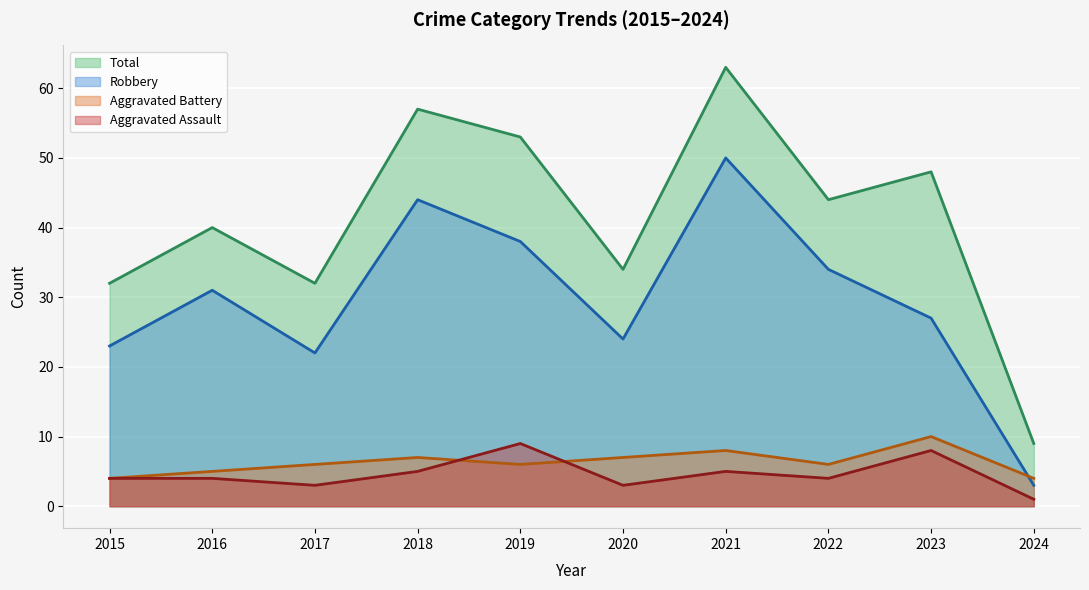

How many interior local peaks does the Total (line) series have?

4